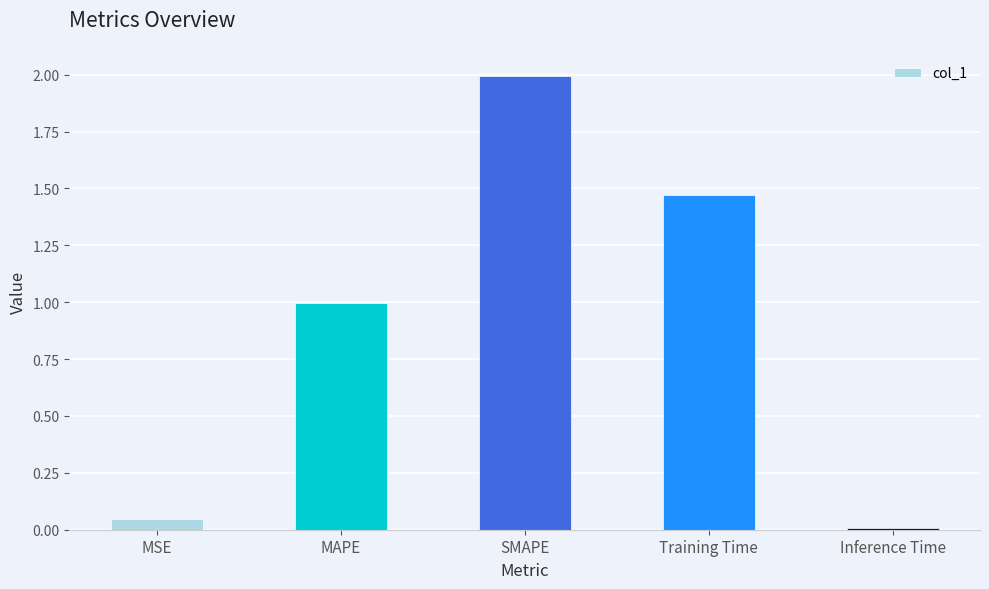

What is the sum of the values at MSE and Inference Time?

0.1